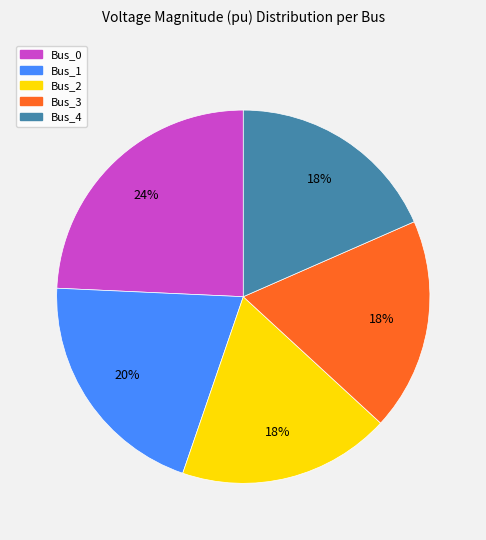

Is there any slice that represents more than half of the pie?

No